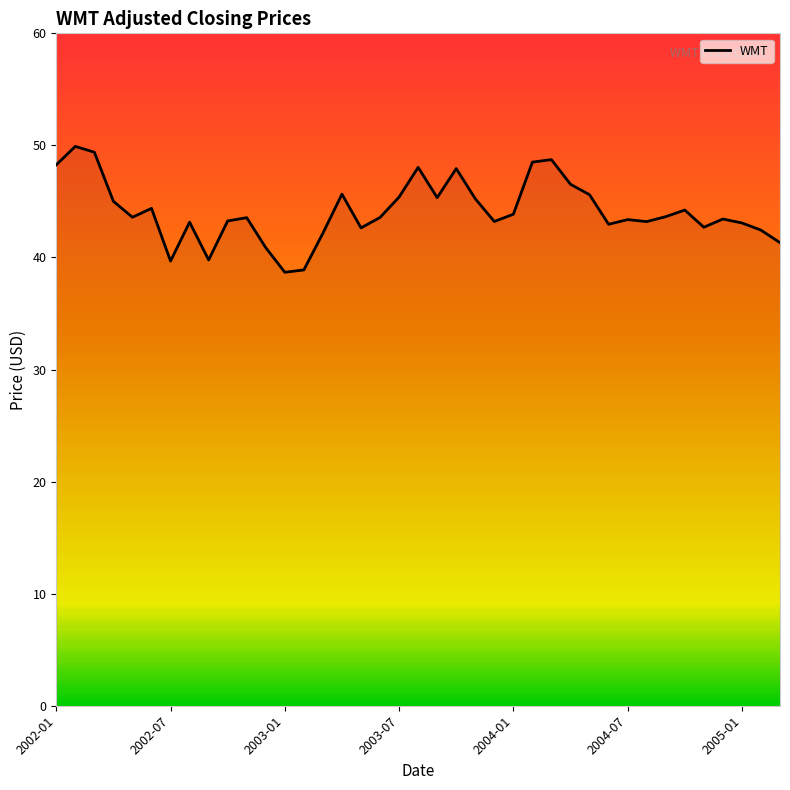

What is the smallest value displayed?

38.7